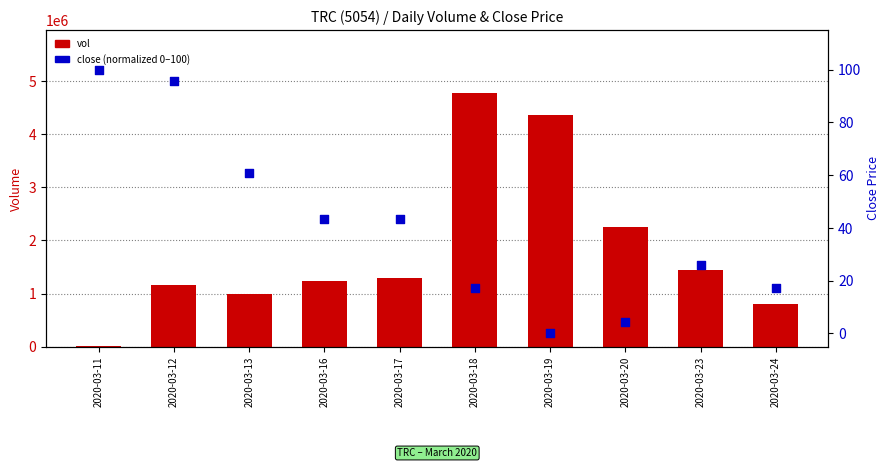

Which series has the largest total across all categories?

vol